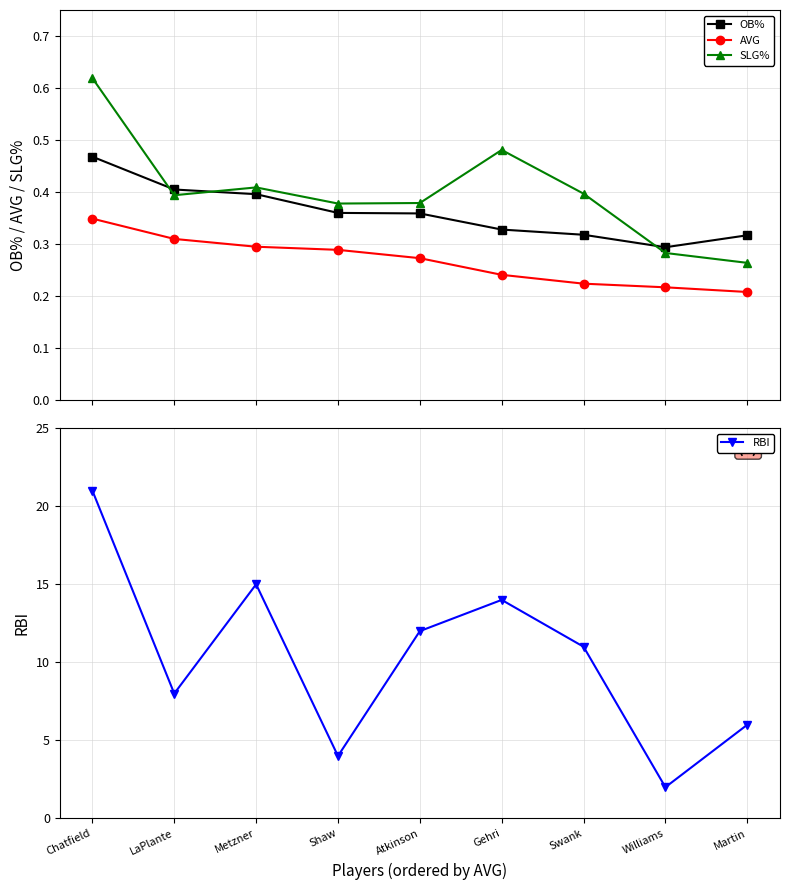

Reading right to left, extract all data points from this chart.

OB%: Martin=0.3	Williams=0.3	Swank=0.3	Gehri=0.3	Atkinson=0.4	Shaw=0.4	Metzner=0.4	LaPlante=0.4	Chatfield=0.5
AVG: Martin=0.2	Williams=0.2	Swank=0.2	Gehri=0.2	Atkinson=0.3	Shaw=0.3	Metzner=0.3	LaPlante=0.3	Chatfield=0.3
SLG%: Martin=0.3	Williams=0.3	Swank=0.4	Gehri=0.5	Atkinson=0.4	Shaw=0.4	Metzner=0.4	LaPlante=0.4	Chatfield=0.6
RBI: Martin=6.0	Williams=2.0	Swank=11.0	Gehri=14.0	Atkinson=12.0	Shaw=4.0	Metzner=15.0	LaPlante=8.0	Chatfield=21.0